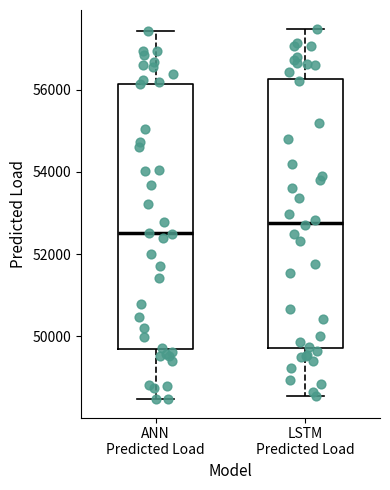

Which box has the highest median line?

LSTM Predicted Load